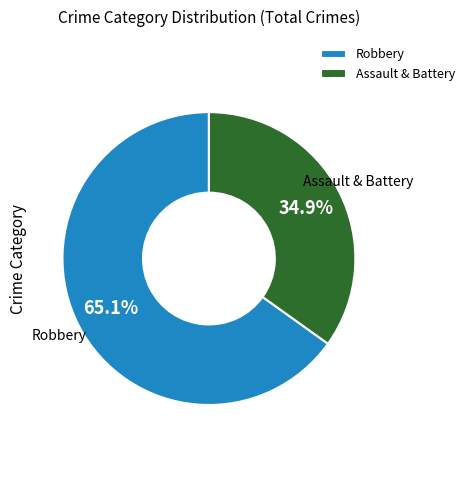

How many slices are in this pie chart?

2